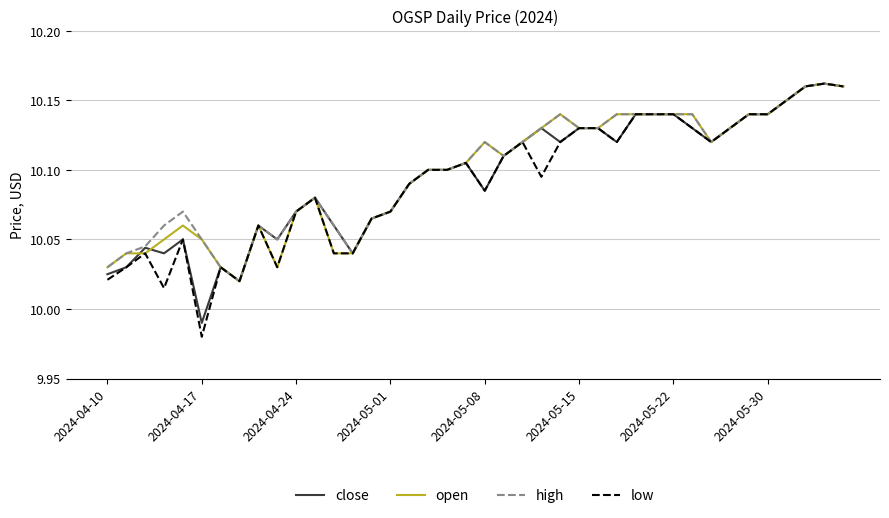

Which series has the largest range (max minus min)?

low